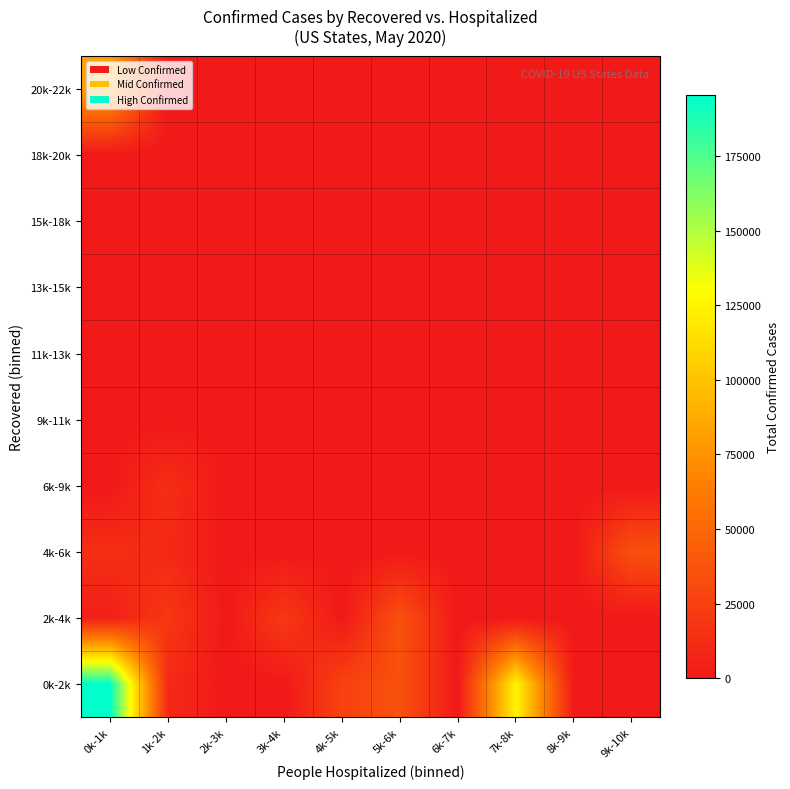

How many series are shown in this chart?

10